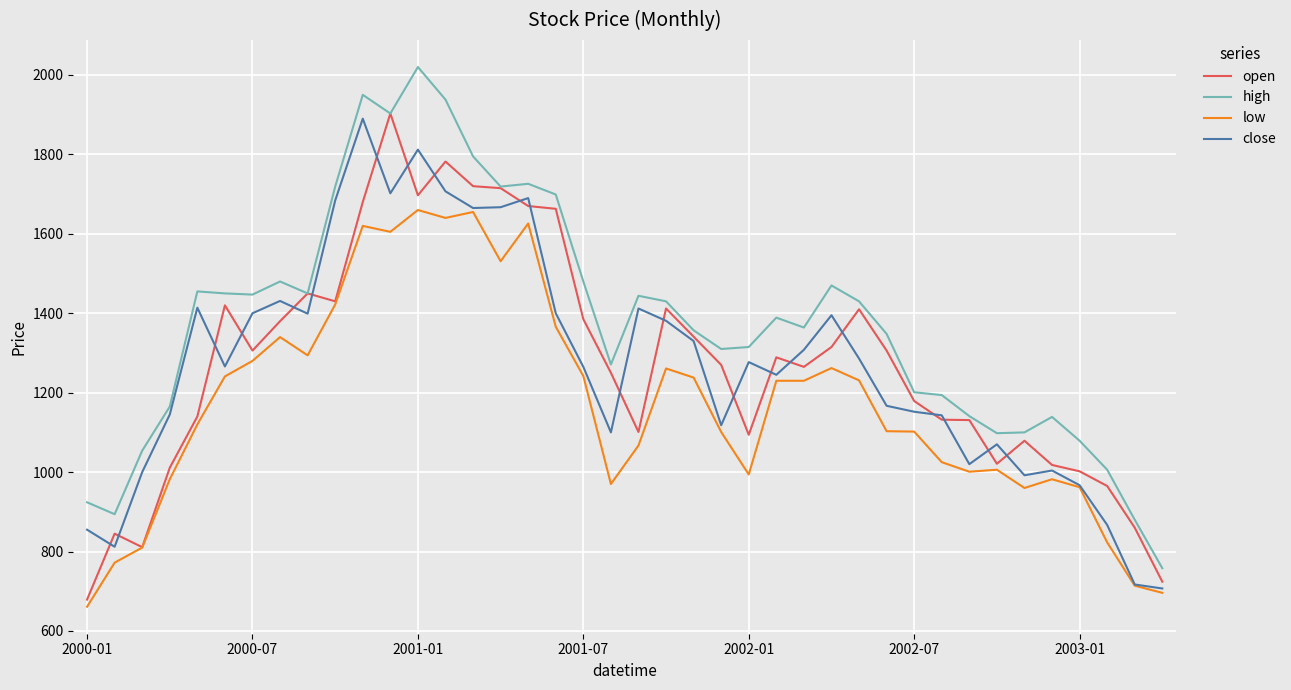

True or false: high and low intersect in this chart.

False